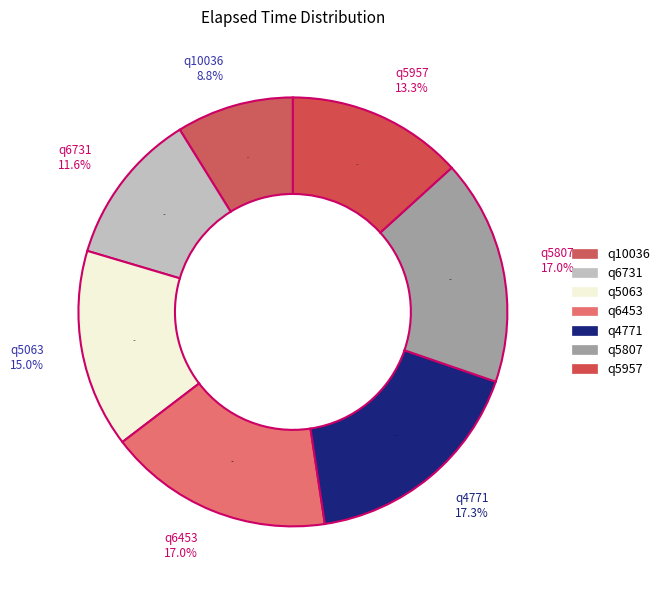

What percentage is the q5807 slice, to the nearest percent?

17%